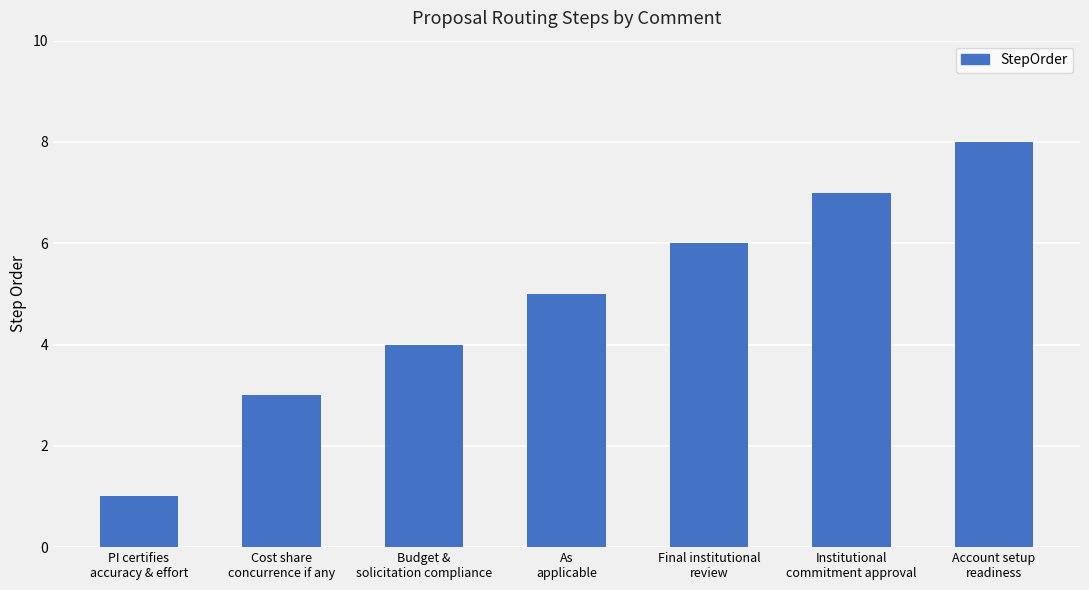

What is the value of the 3rd bar from the left?

4